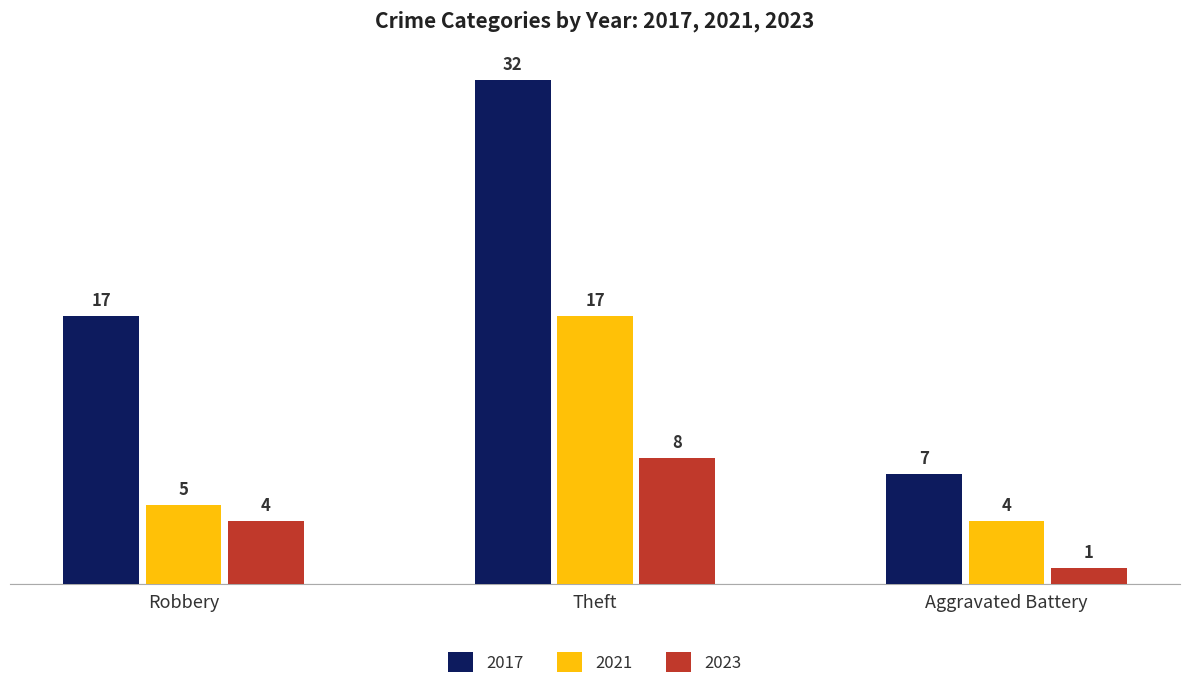

The 2023 series shows 7 at Robbery. True or false?

False